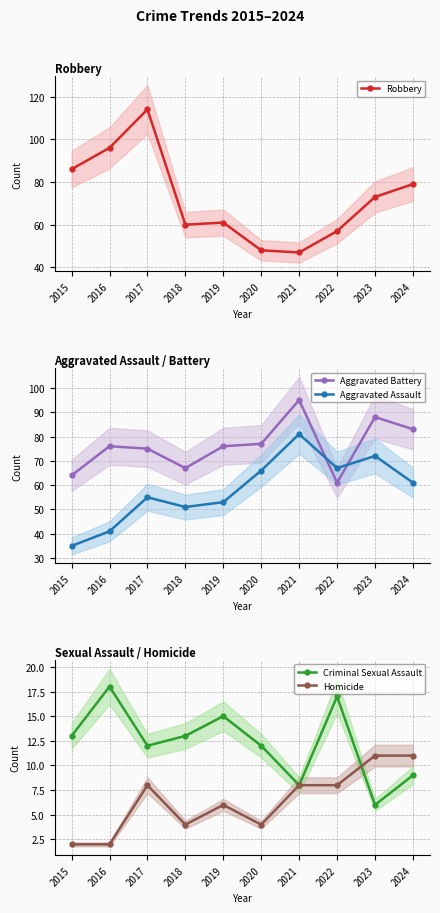

Reading left to right, list all the values displayed in this chart.

Robbery: 86	96	114	60	61	48	47	57	73	79
Aggravated Battery: 64	76	75	67	76	77	95	61	88	83
Aggravated Assault: 35	41	55	51	53	66	81	67	72	61
Criminal Sexual Assault: 13	18	12	13	15	12	8	17	6	9
Homicide: 2	2	8	4	6	4	8	8	11	11